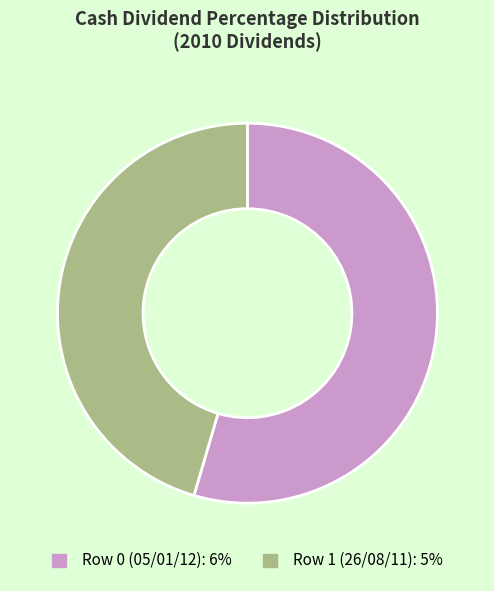

Is there any slice that represents more than half of the pie?

Yes